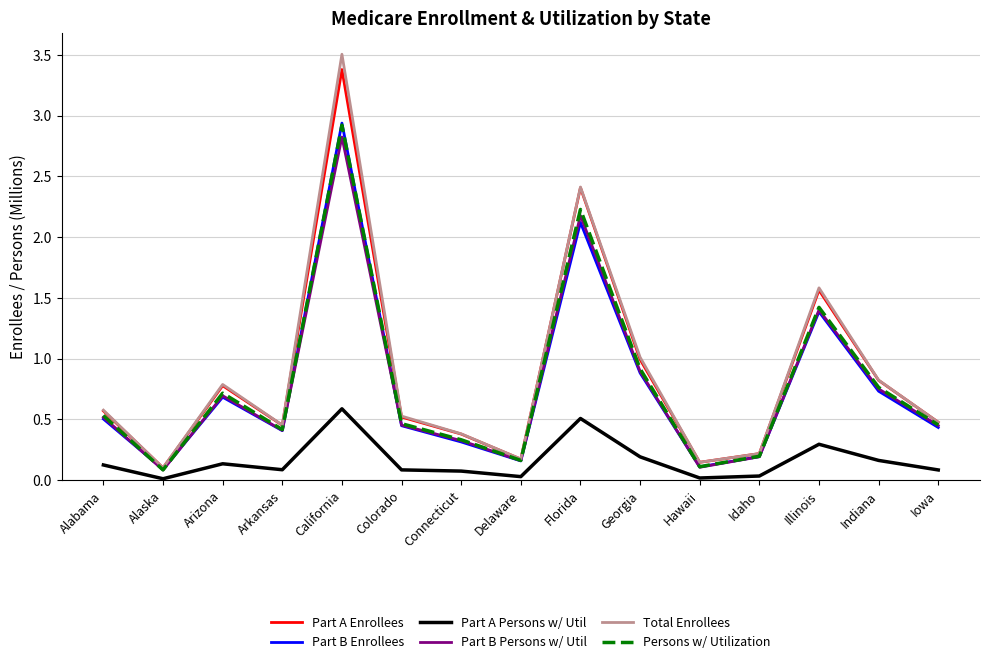

At how many categories does at least one series exceed 2?

2